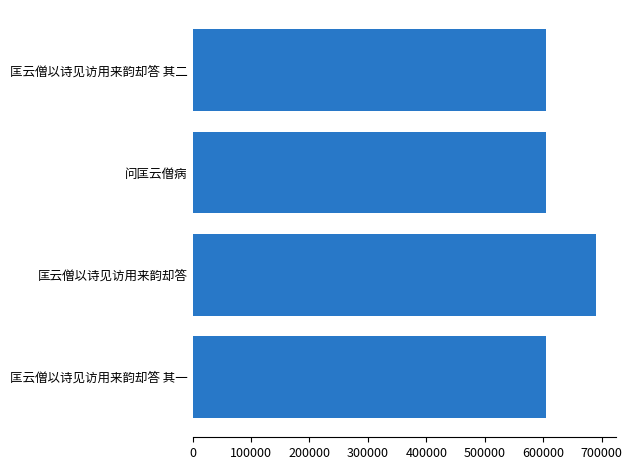

Read the value at 匡云僧以诗见访用来韵却答 其一.

604495